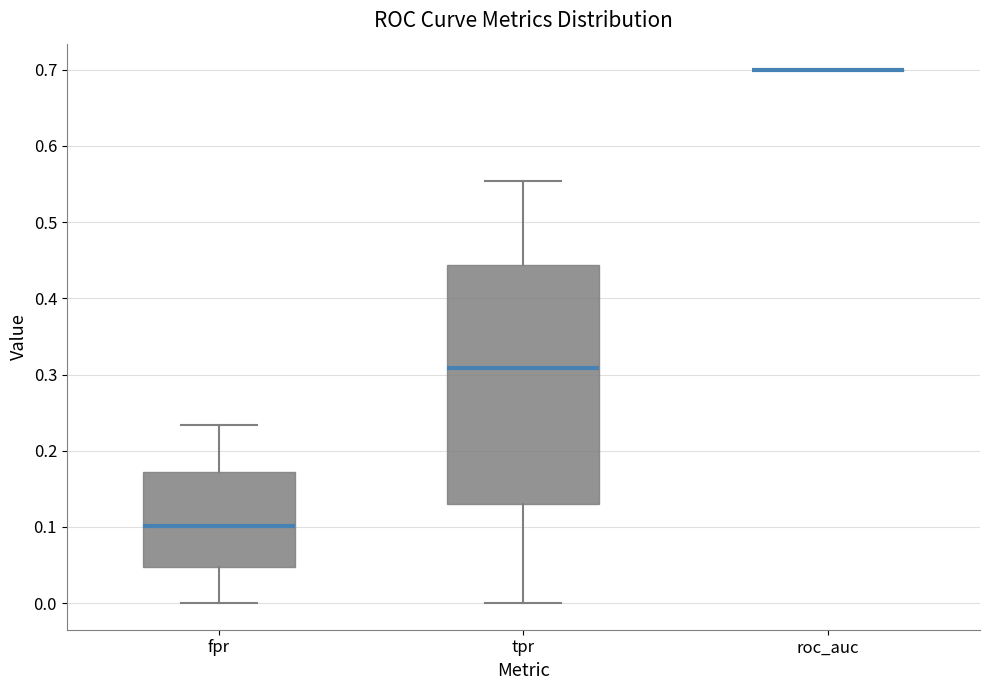

Comparing the boxes themselves (not the whiskers), which one is the tallest?

tpr